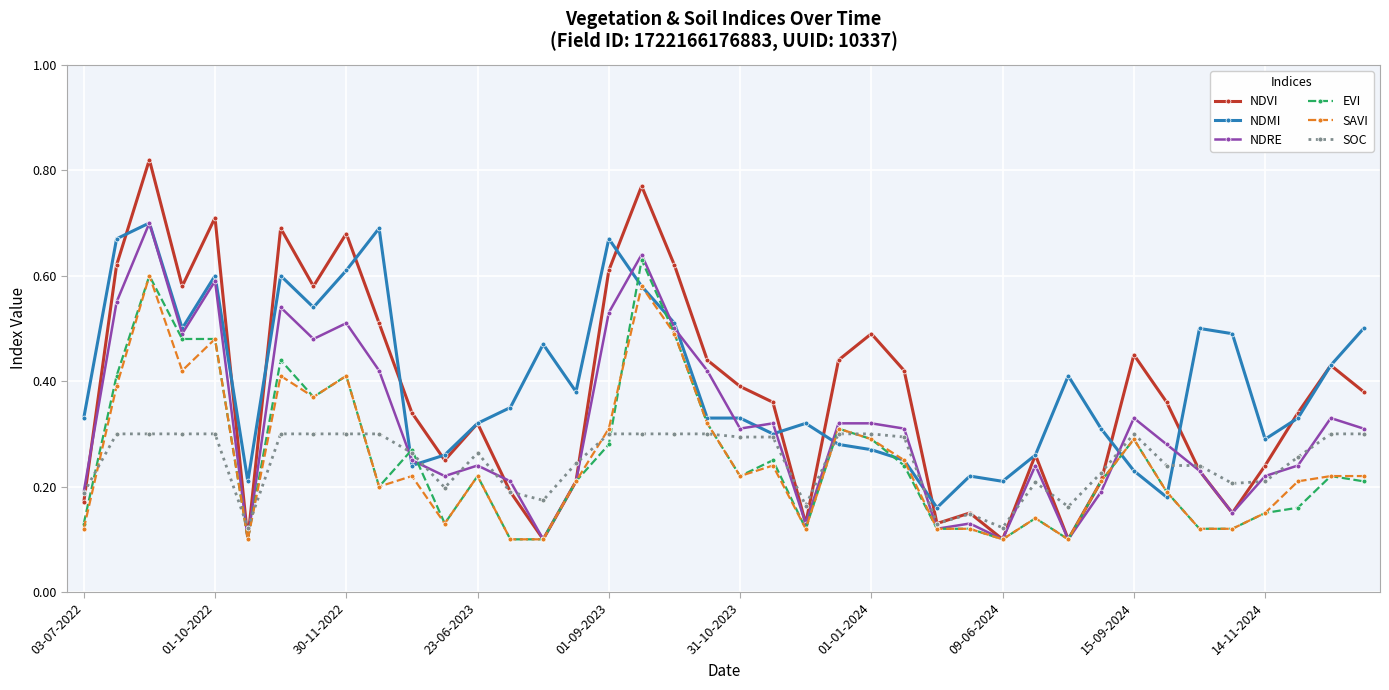

At how many categories does at least one series exceed 0?

40